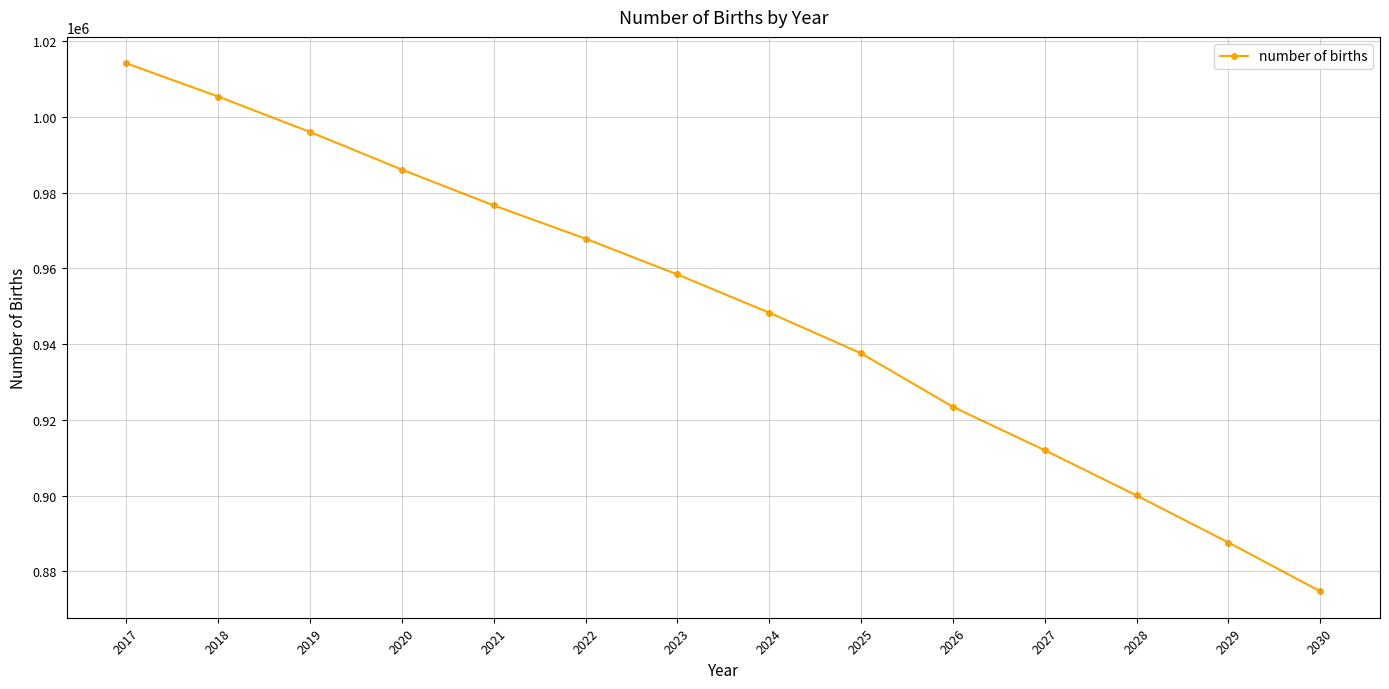

Reading right to left, transcribe all the data shown in this chart.

874746.0	887632.7	900051.4	911995.9	923450.5	937600.3	948319.3	958408.4	967858.8	976644.3	986099.5	996043.0	1005383.1	1014168.8